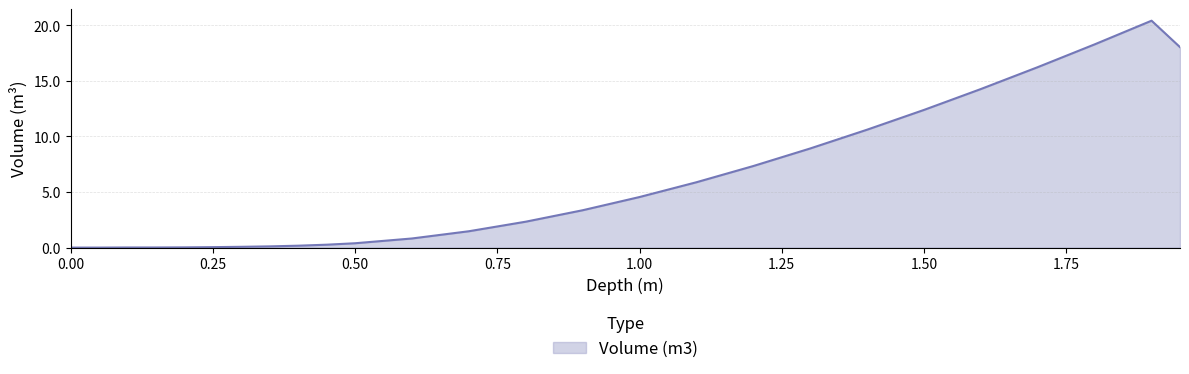

What is the difference between the maximum and minimum values?

20.4